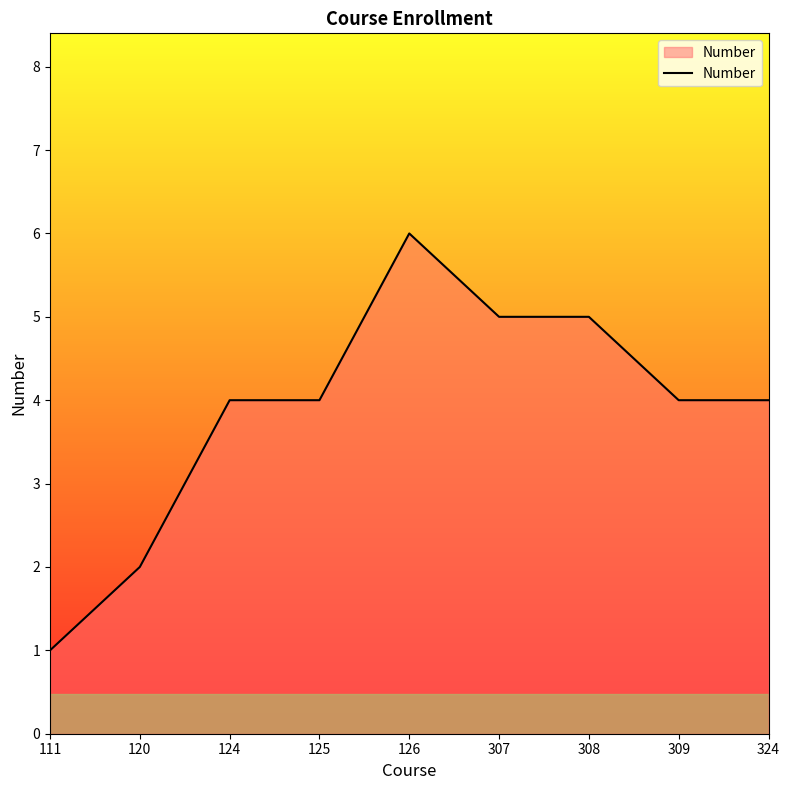

Reading left to right, extract all data points from this chart.

111=1	120=2	124=4	125=4	126=6	307=5	308=5	309=4	324=4